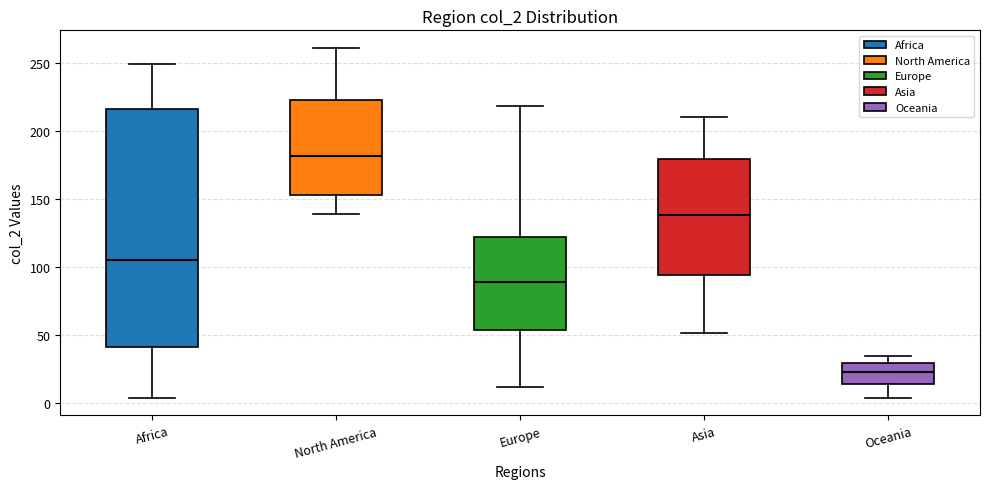

Which box is the tallest, from its lower edge to its upper edge?

Africa